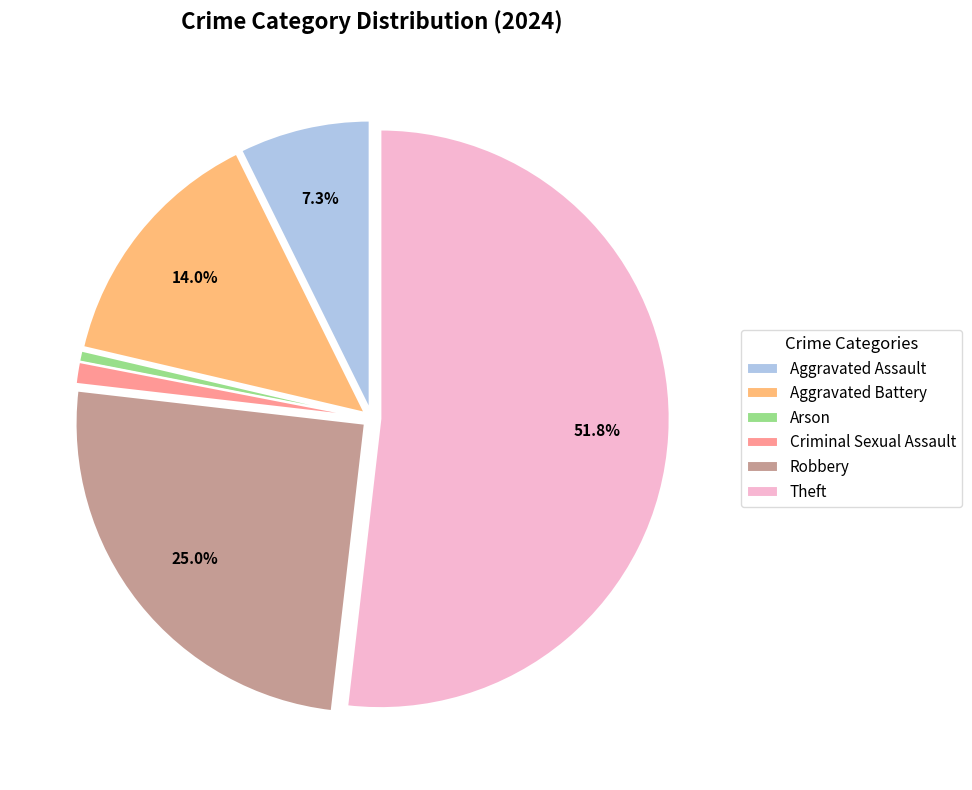

The Aggravated Assault slice represents 7% of the pie. True or false?

True